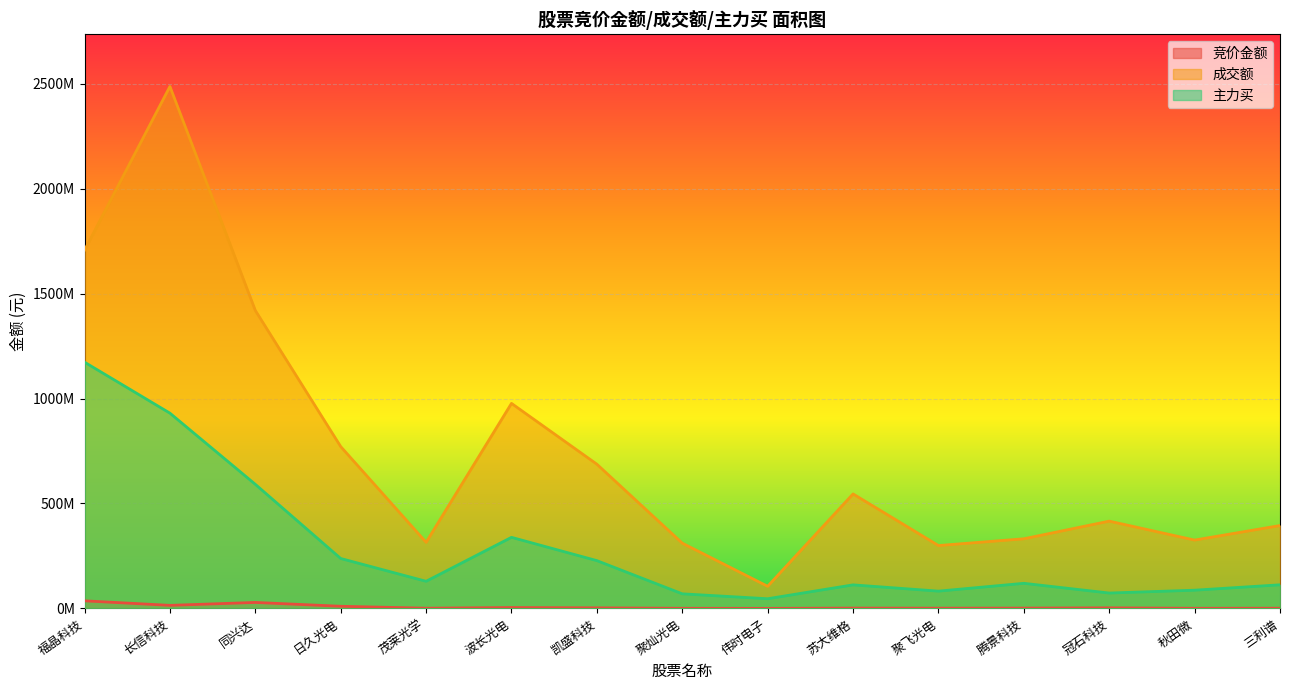

What is the sum of all 成交额 values?

11094547704